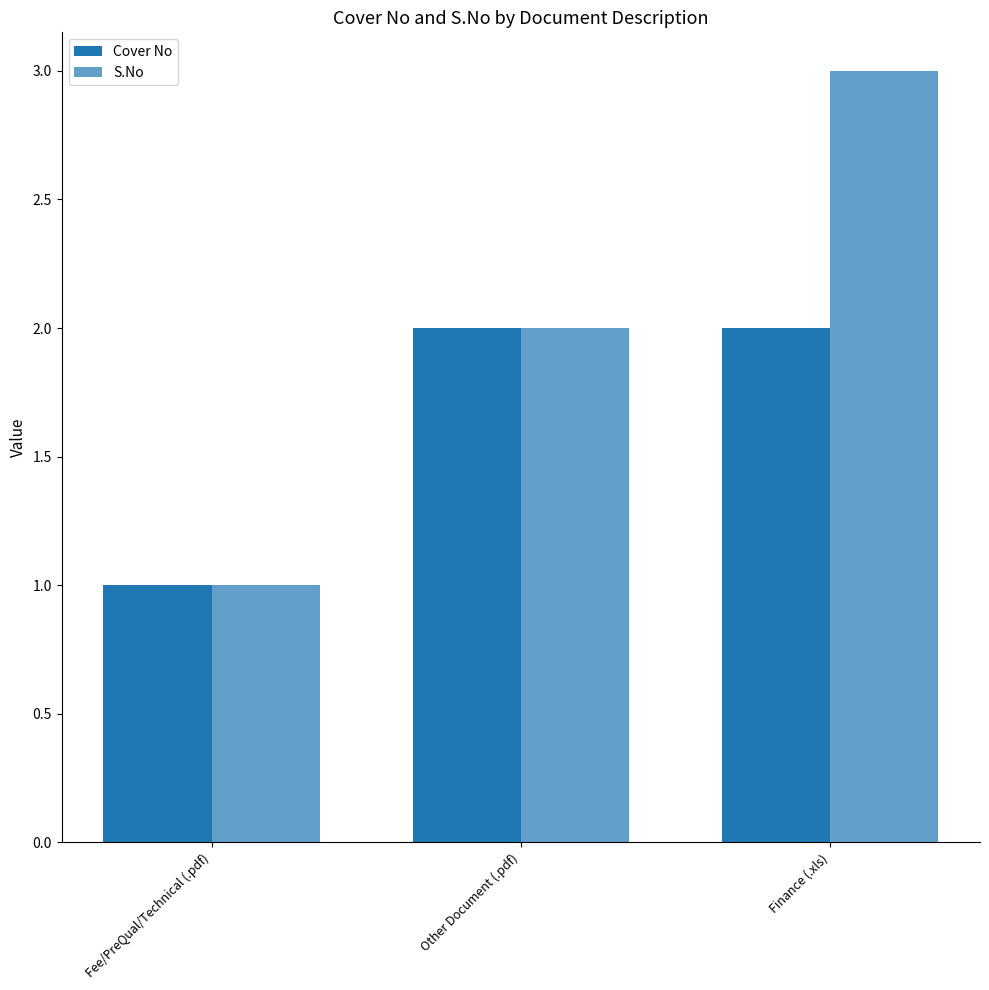

Which label corresponds to the smallest value in the chart?

Fee/PreQual/Technical (.pdf)